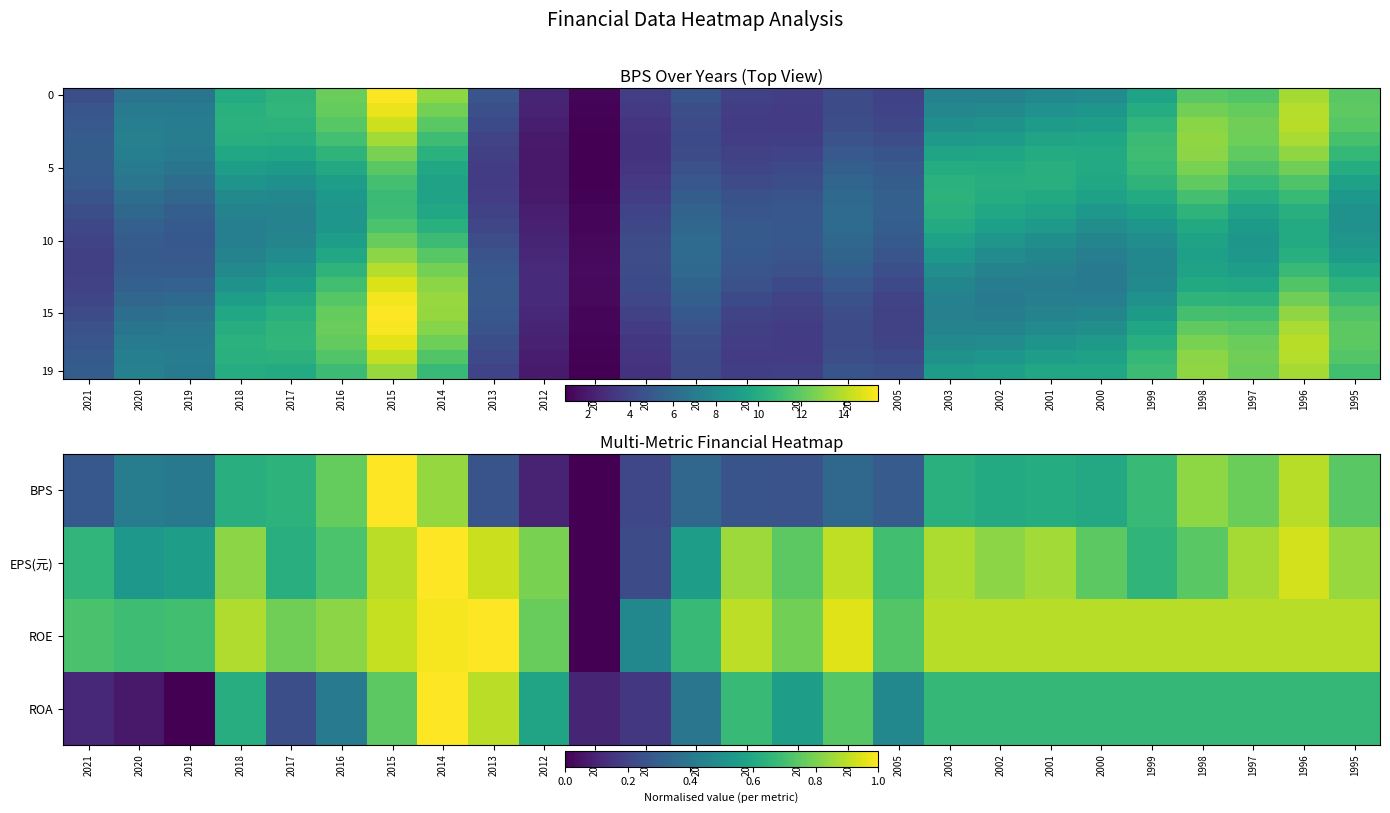

Between 2000 and 2005, which is larger?

2000